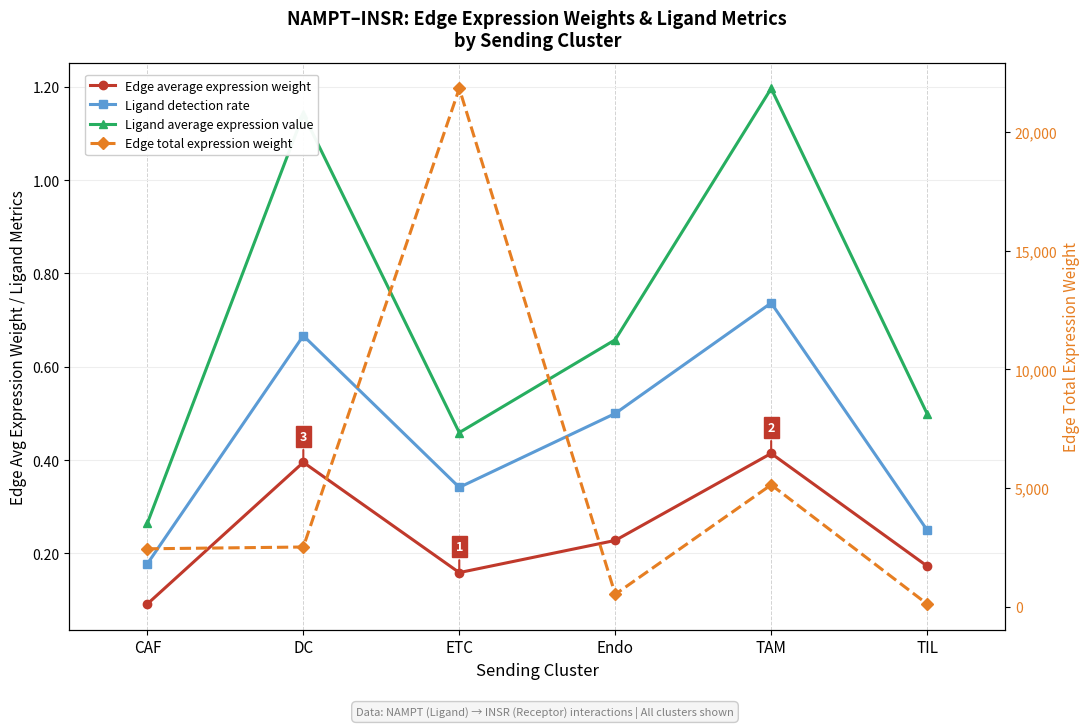

The value of Edge average expression weight at ETC is 0.2. True or false?

True